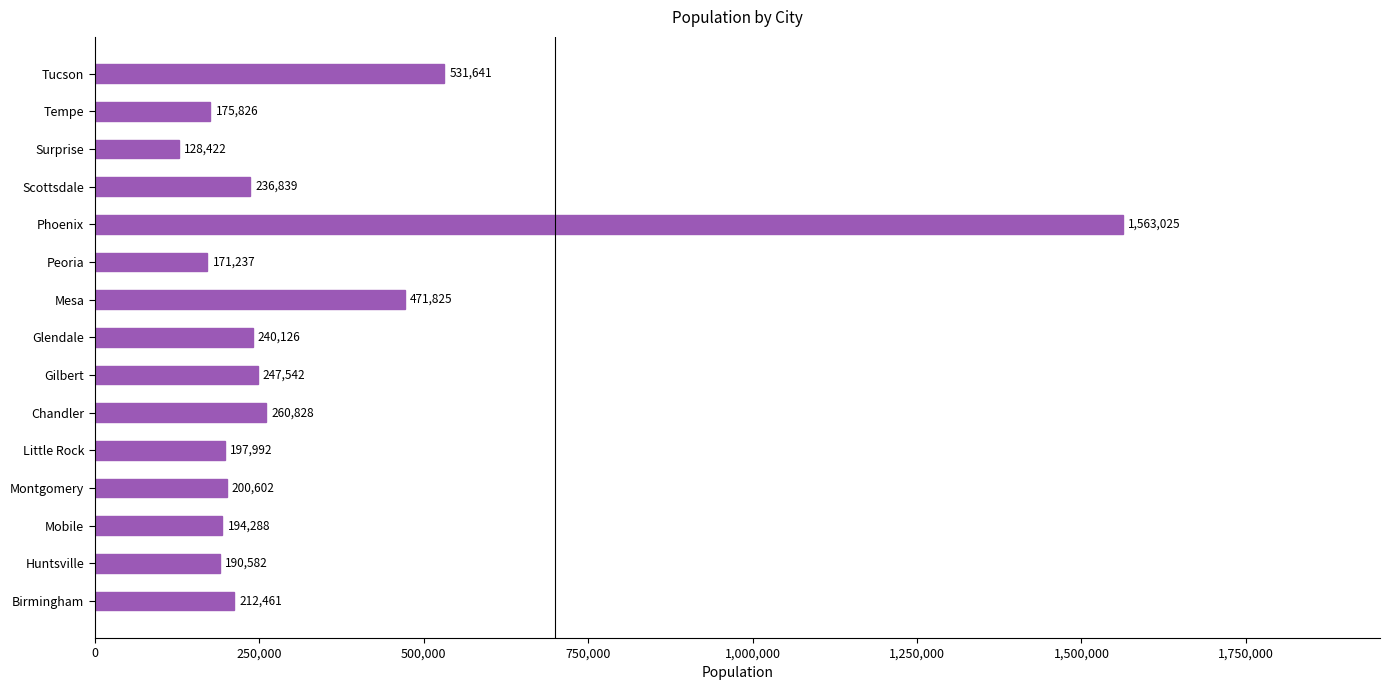

What is the sum of all values?

5023236